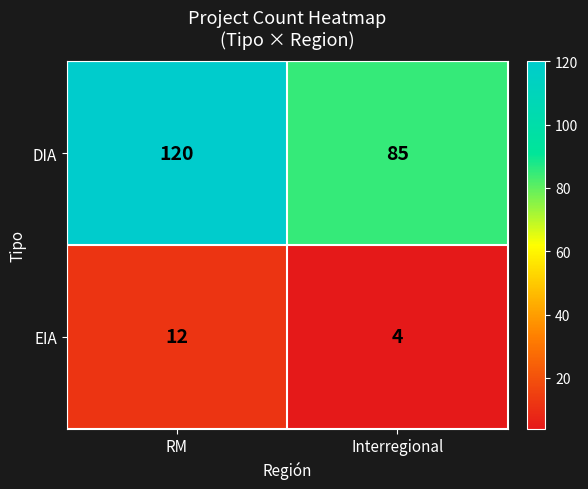

Rank the series by their maximum value, from lowest to highest.

EIA, DIA